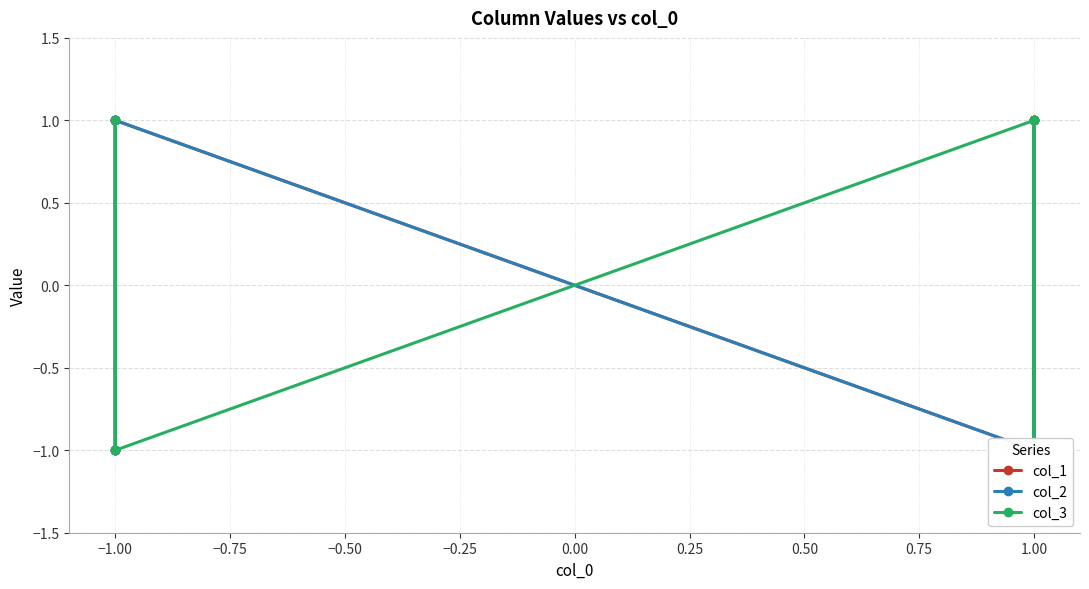

What is the value of the col_2 point at the 8th from the left?

1